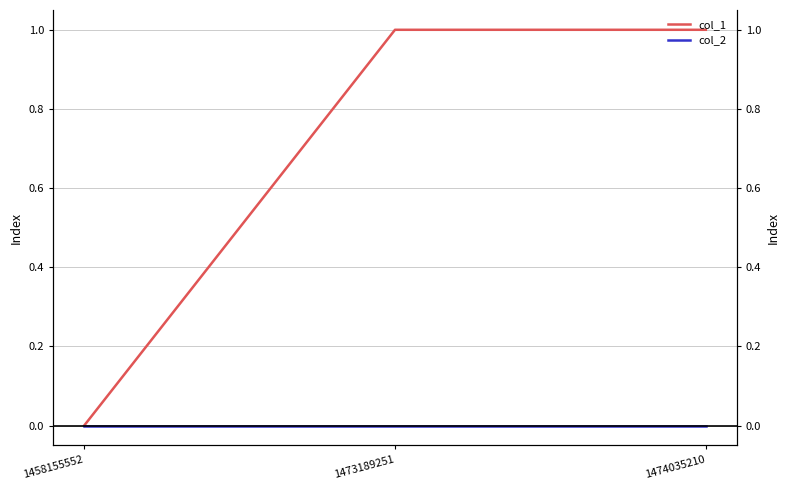

Which category has the lowest value in the col_2 series?

1458155552